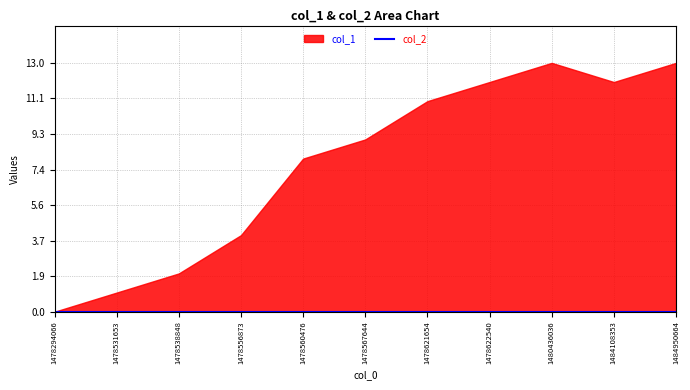

Which category has the highest value in the col_1 series?

1480436036